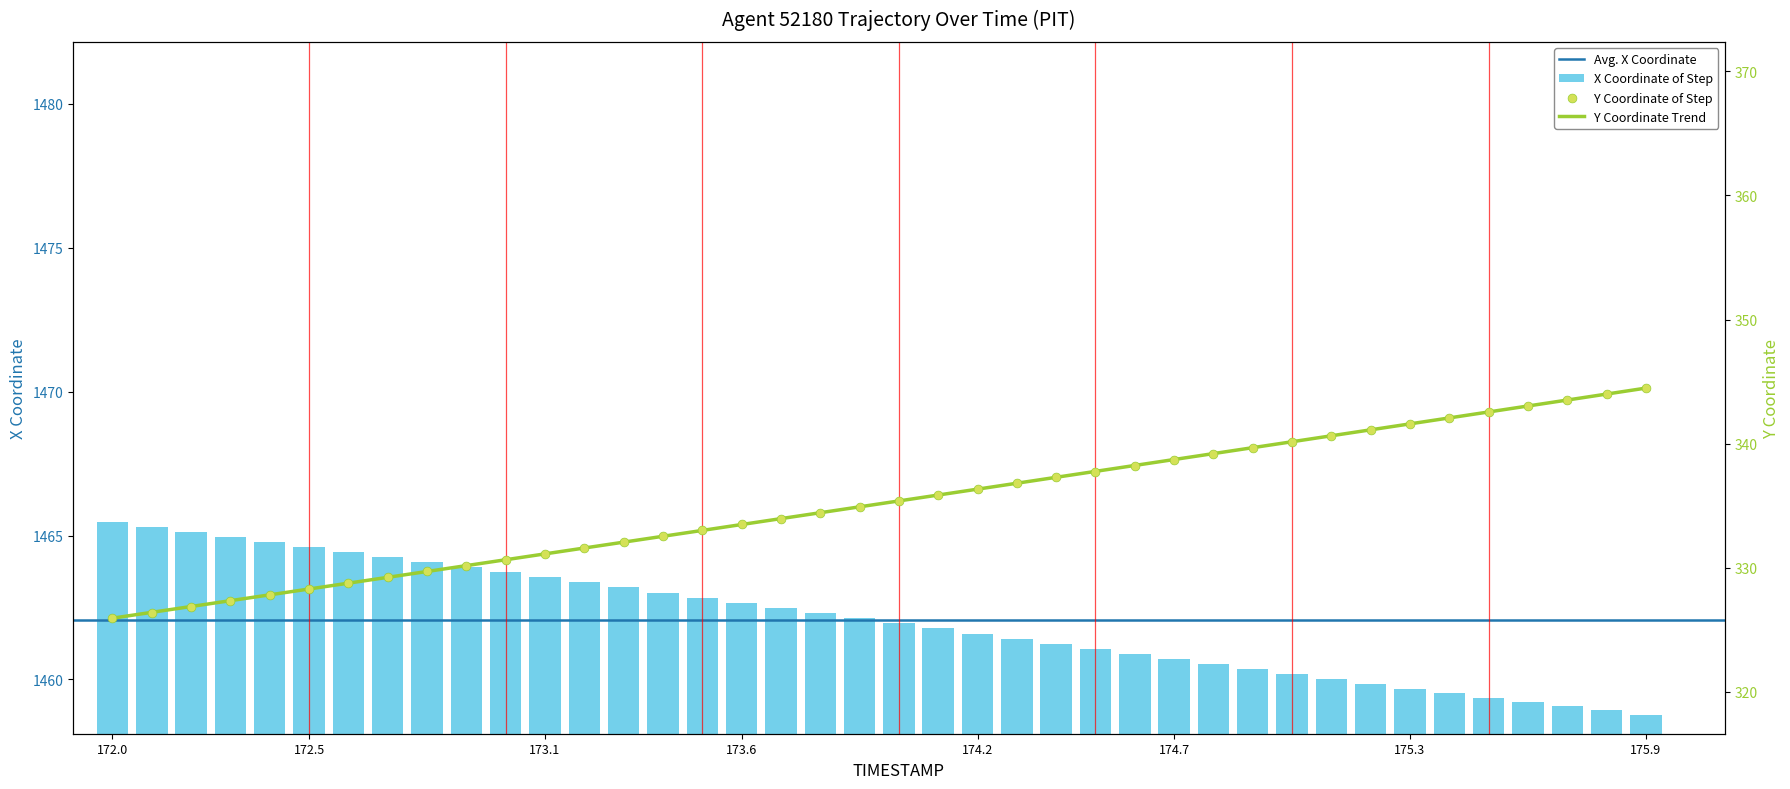

Is the value of Y at 175.1 greater than the value of X at 172.5?

No